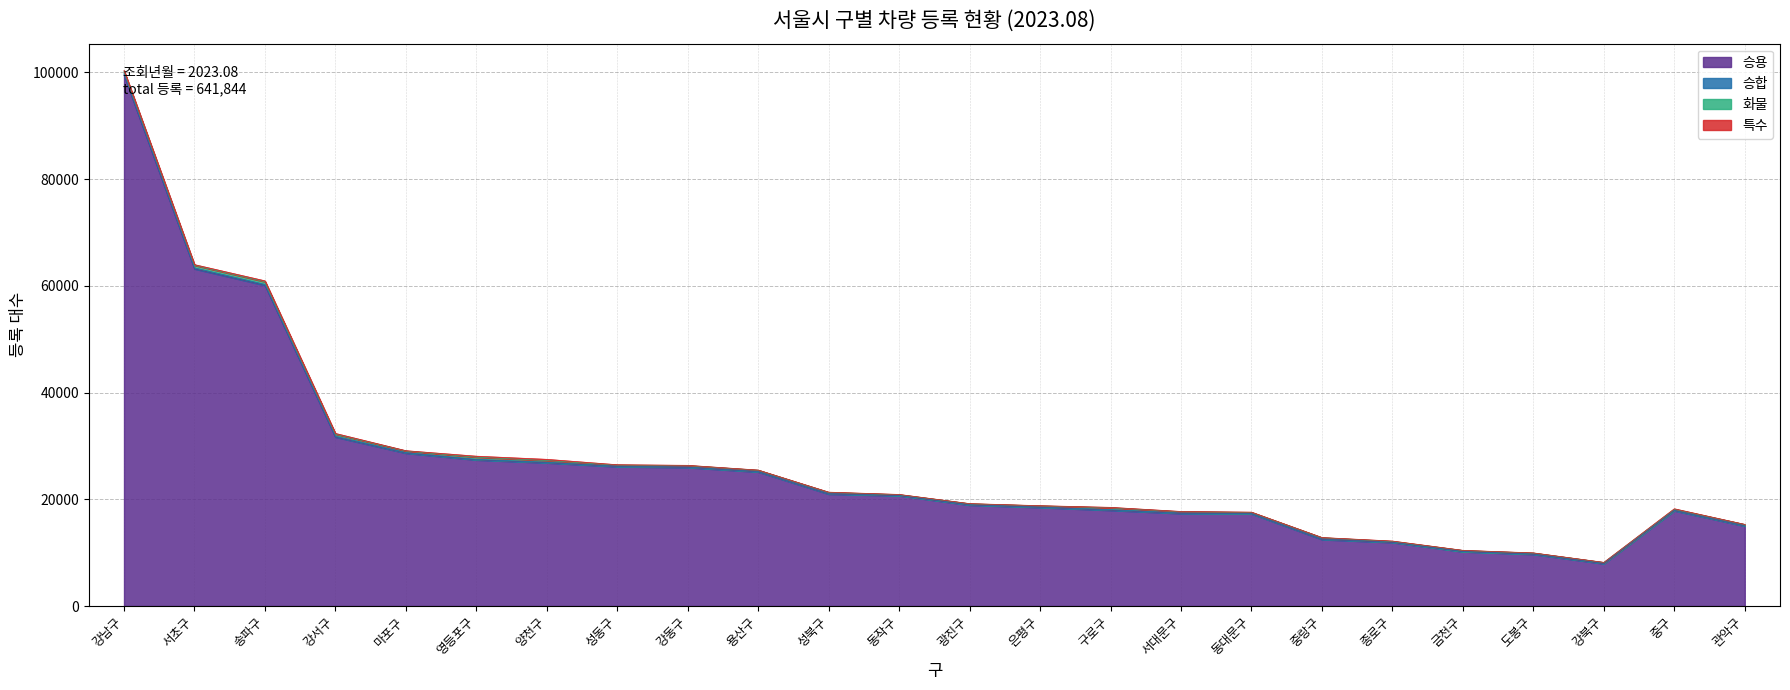

What is the label of the 1st point from the left?

강남구